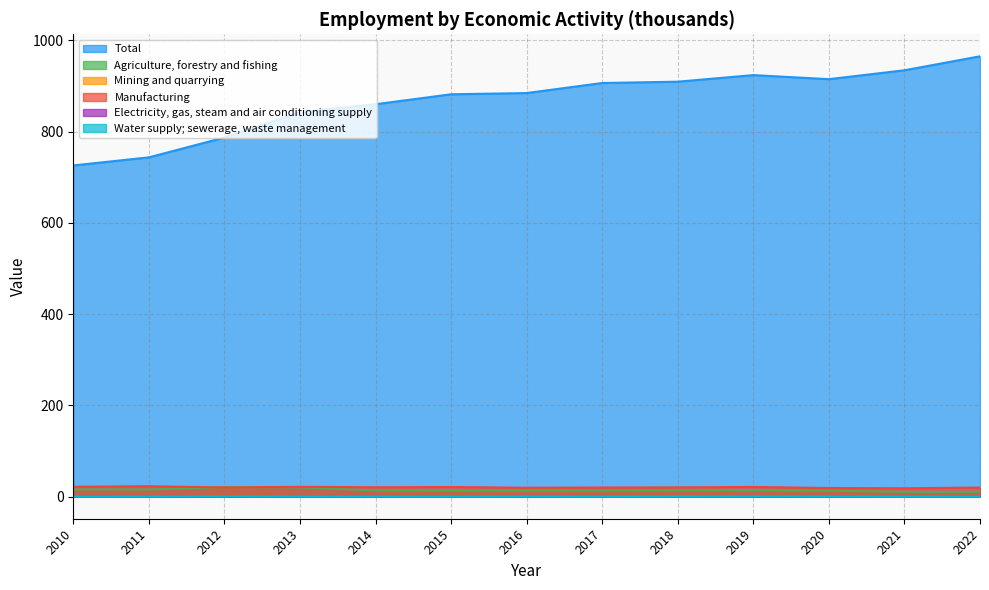

Which label corresponds to the largest value in the chart?

2022